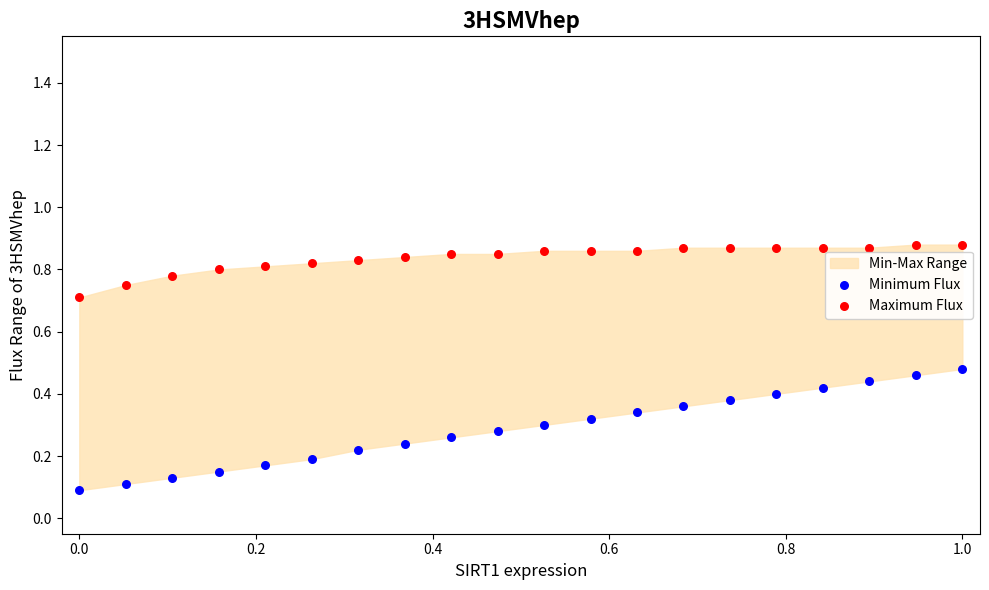

Which series has the largest Y range (max minus min)?

Minimum Flux